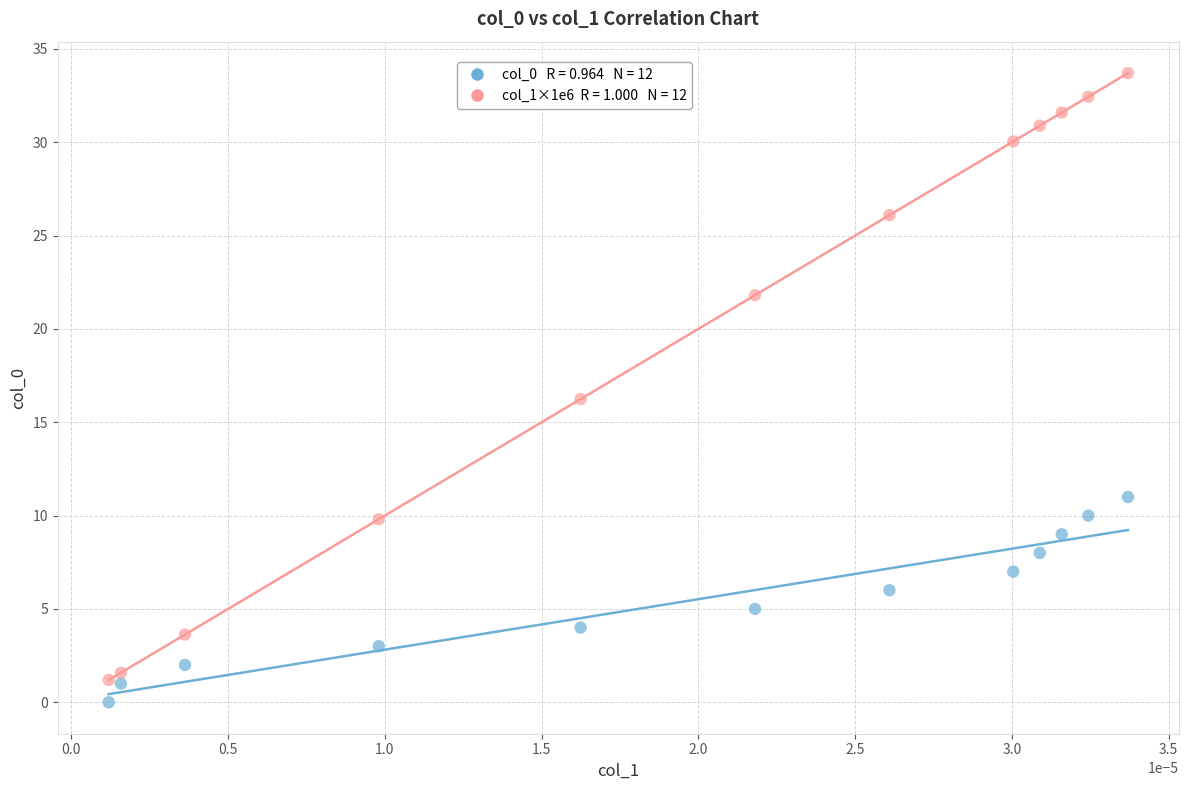

Across all data points, what is the range of Y values (max minus min)?

33.7